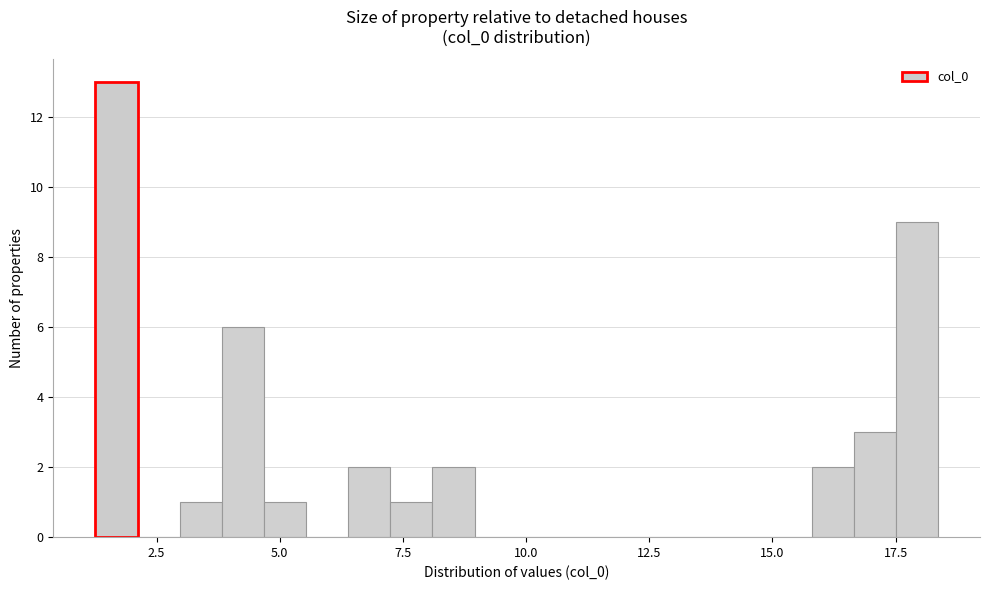

Around what value on the x-axis is the tallest bar? Give the approximate position of its centre, as read against the axis.

1.5